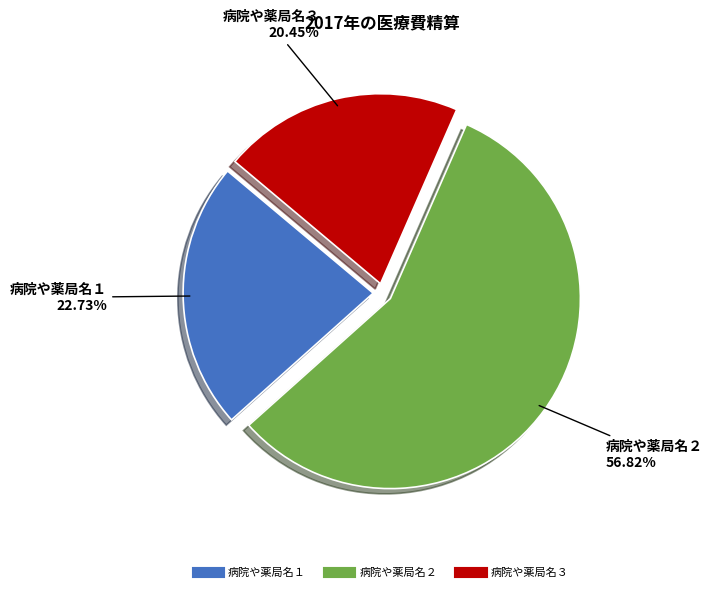

Which has a higher value, 病院や薬局名２ or 病院や薬局名１?

病院や薬局名２